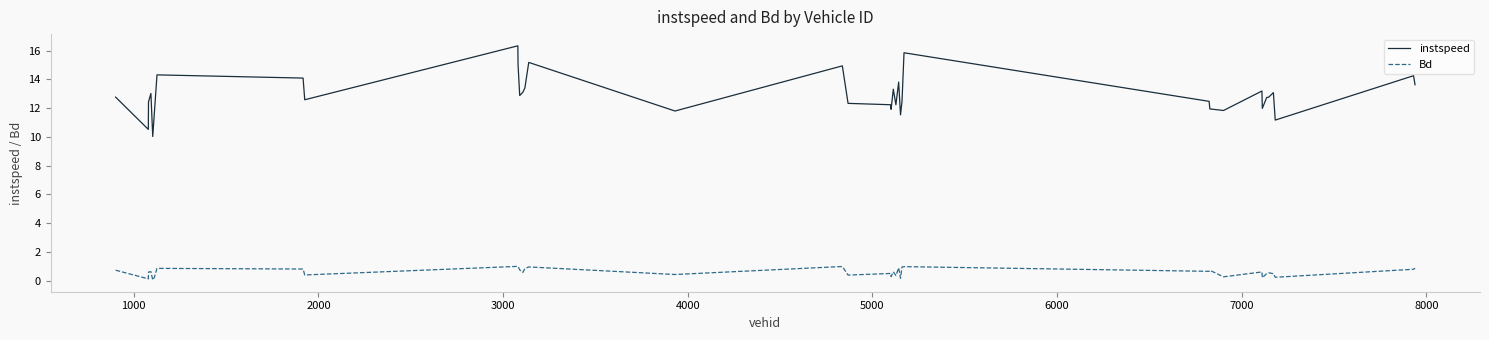

True or false: Bd and instspeed intersect in this chart.

False